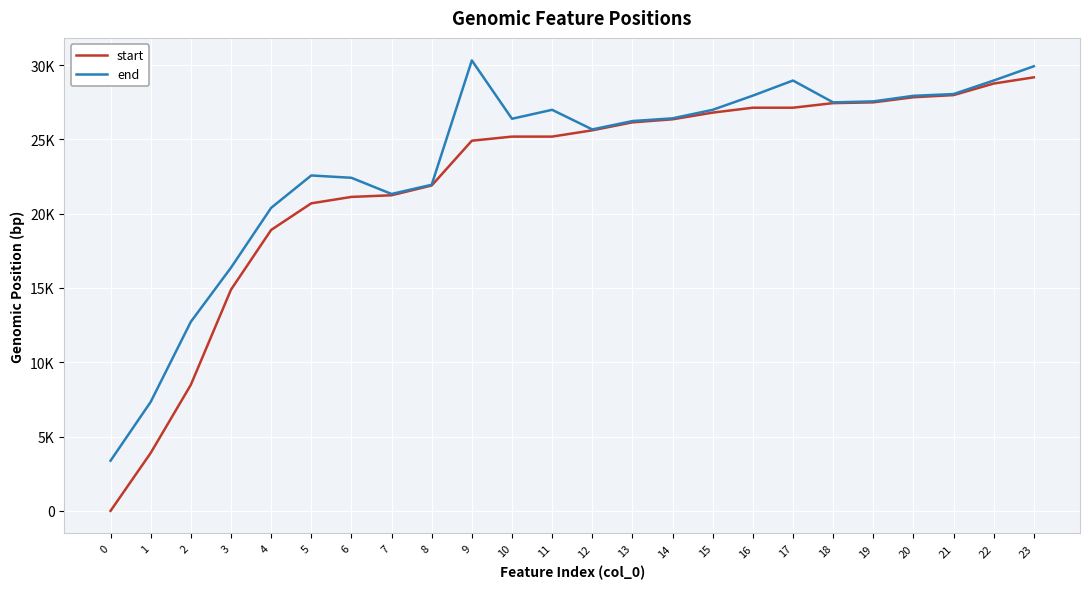

Is the value of start at 9 greater than the value of end at 2?

Yes